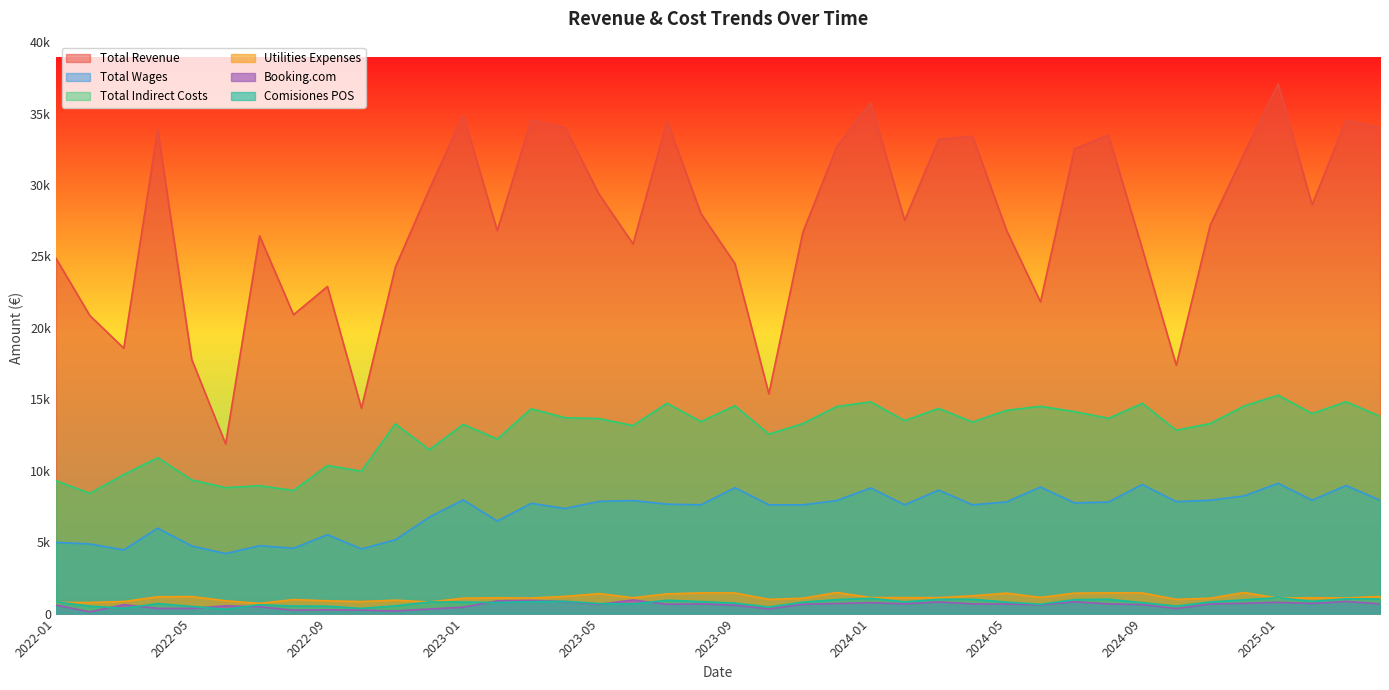

Which series has the widest spread of values?

Total Revenue